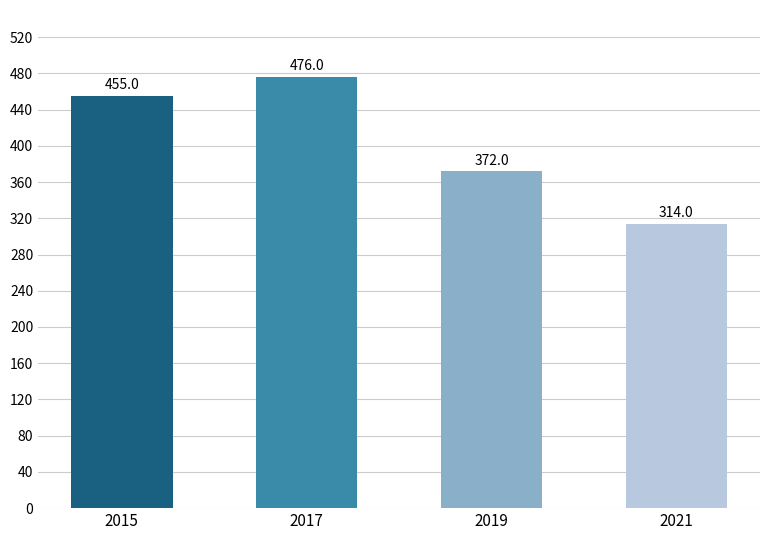

What is the greatest value displayed?

476